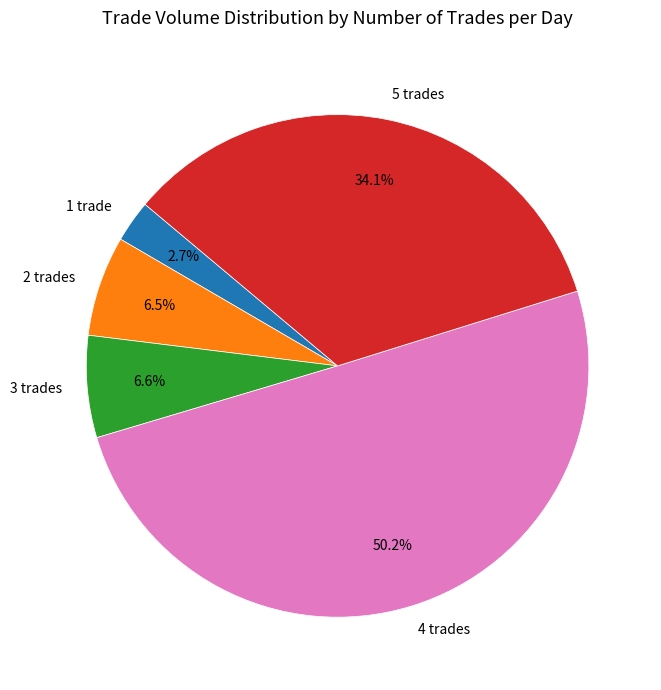

Which has a higher value, 3 trades or 5 trades?

5 trades